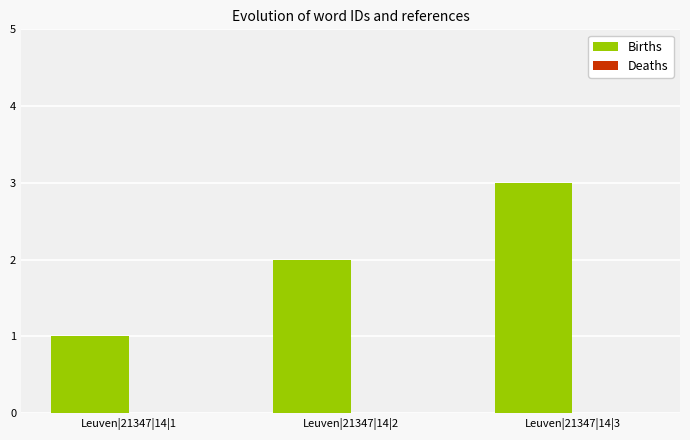

Which category has the highest value across all series?

Leuven|21347|14|3